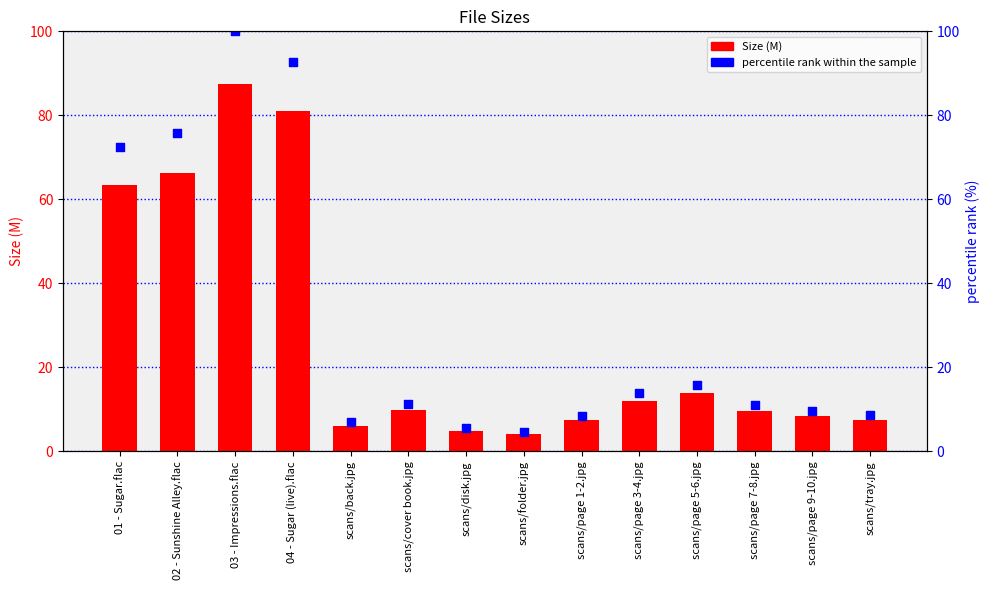

What are all the series names shown in the legend?

Size, percentile rank within the sample